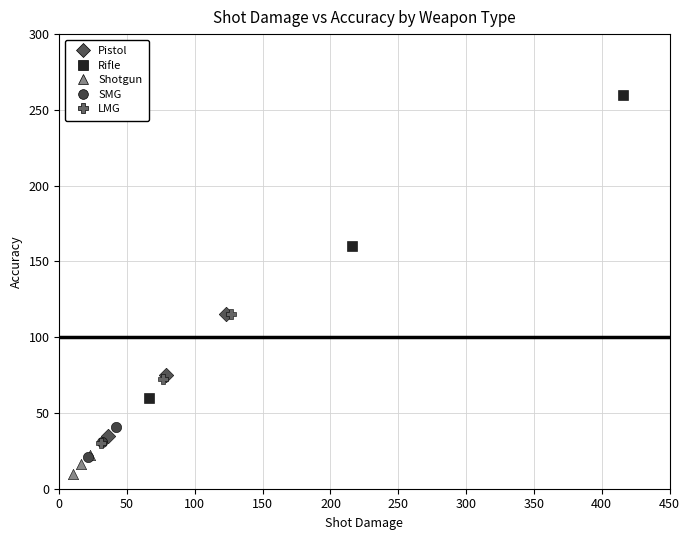

Which series has the largest Y range (max minus min)?

Rifle